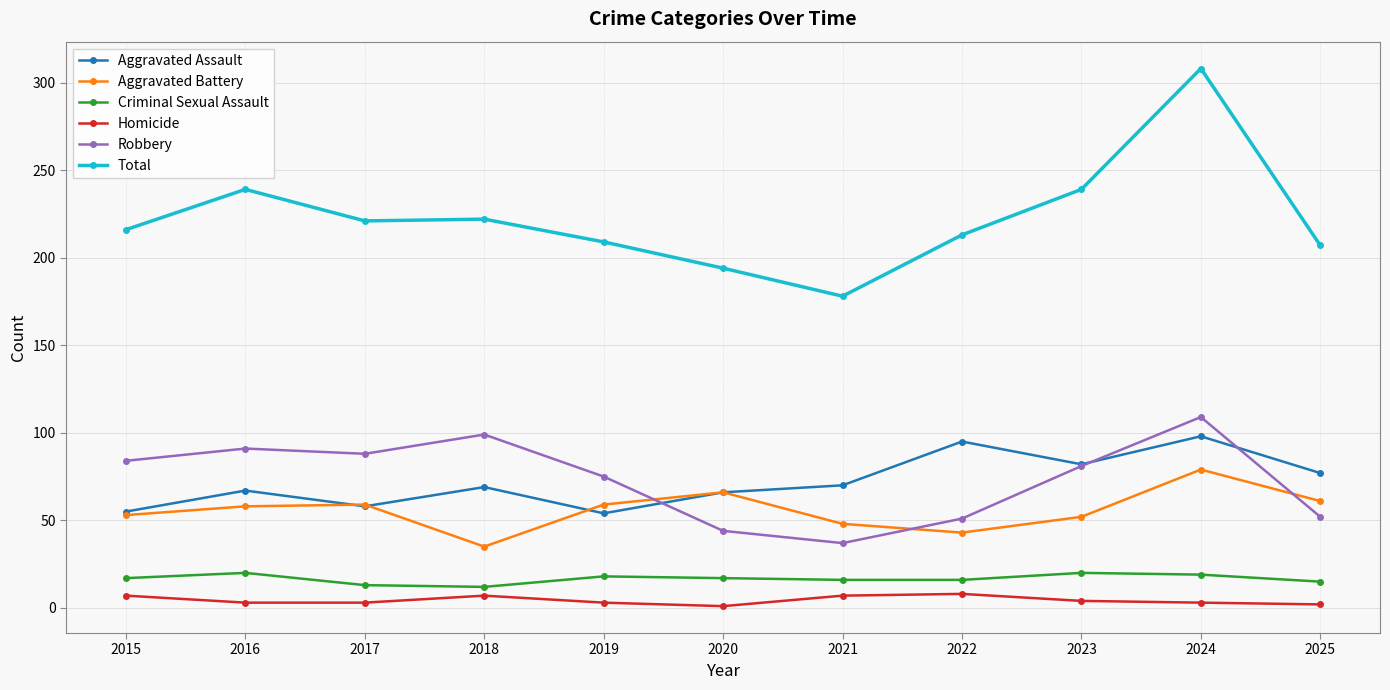

Does the chart have visible grid lines?

Yes